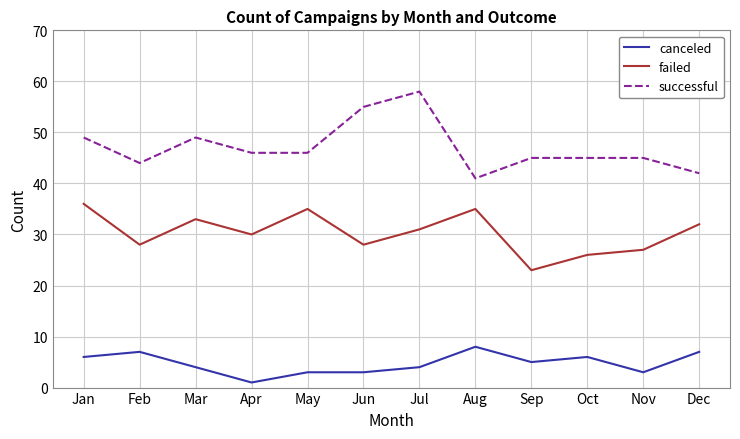

Which series changed the most between Mar and Sep?

failed